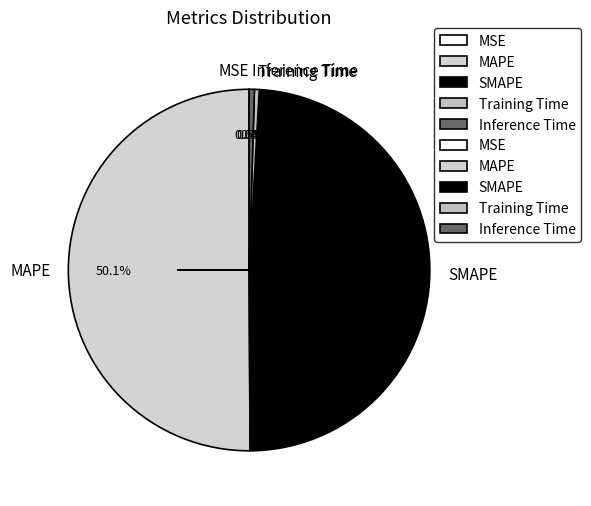

How much of the chart is everything except MAPE?

49.9%